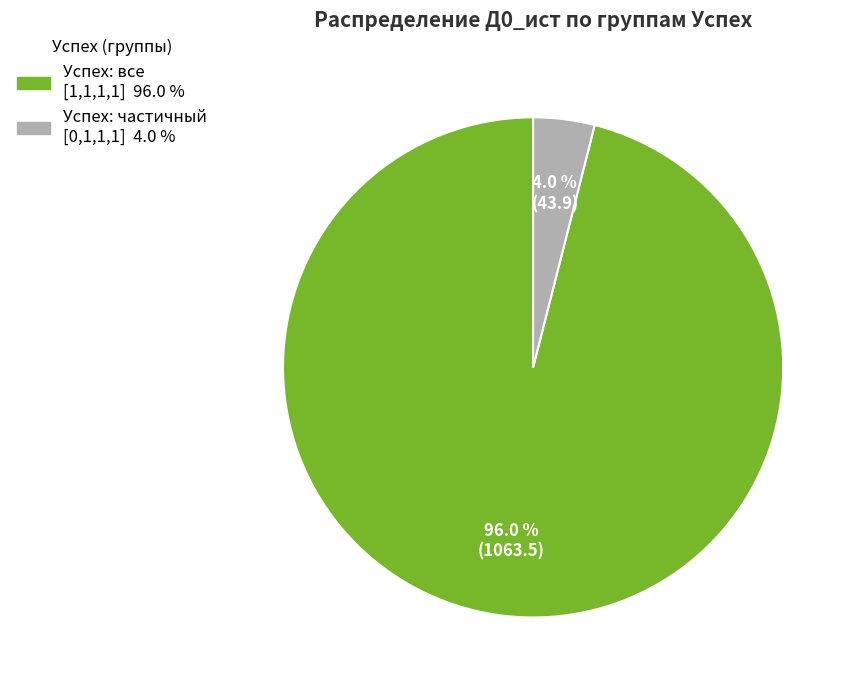

Is there a majority slice in this chart?

Yes